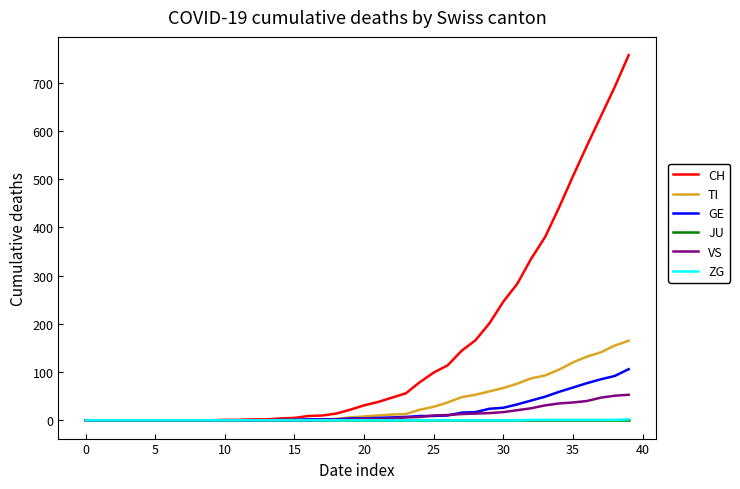

Which series has the largest total across all categories?

CH